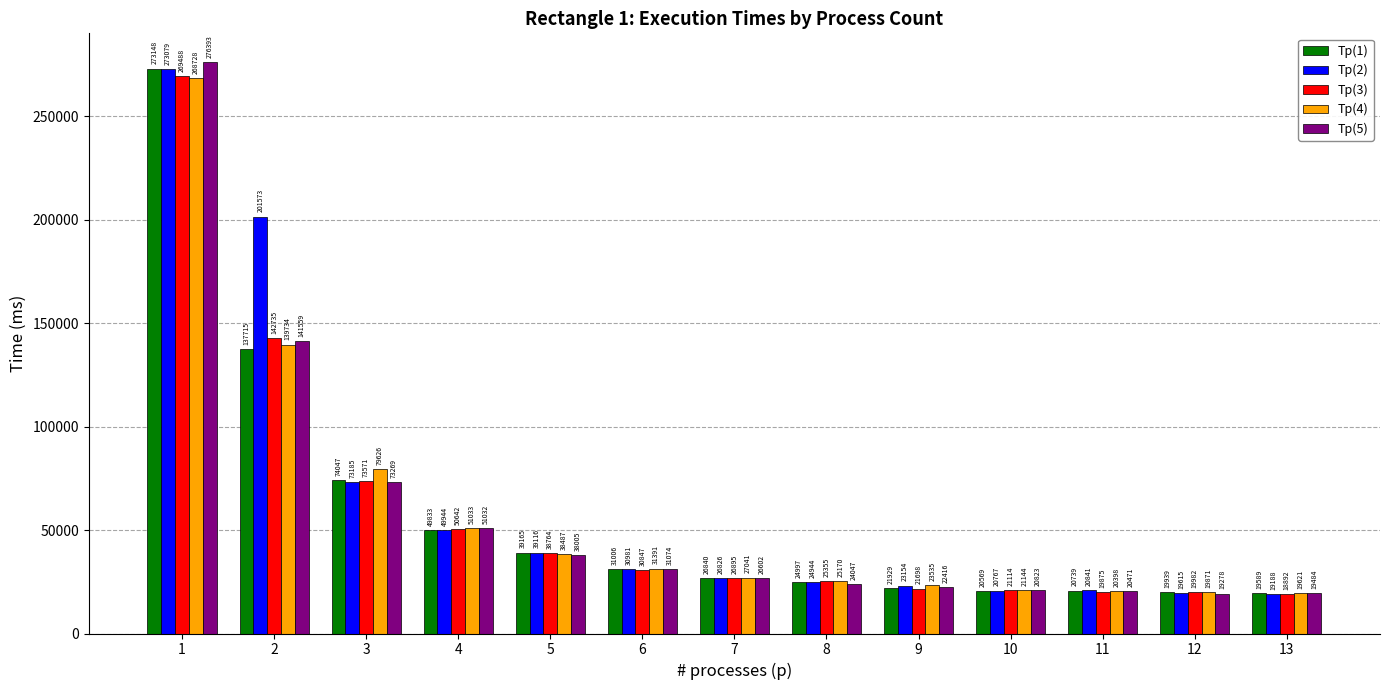

At how many categories does at least one series exceed 128774?

2